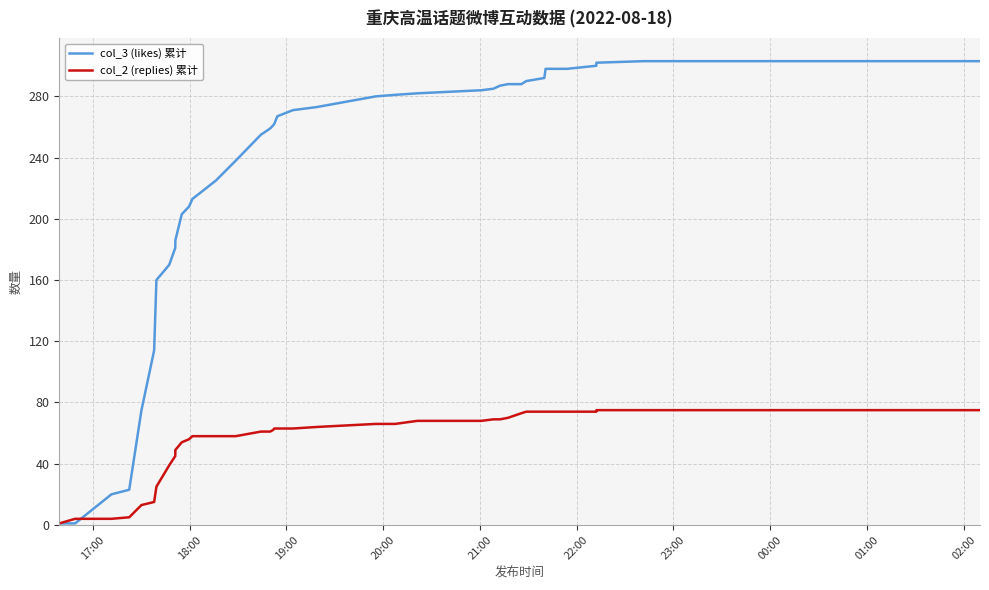

What is the lowest value of the col_2 (replies) 累计 series?

1